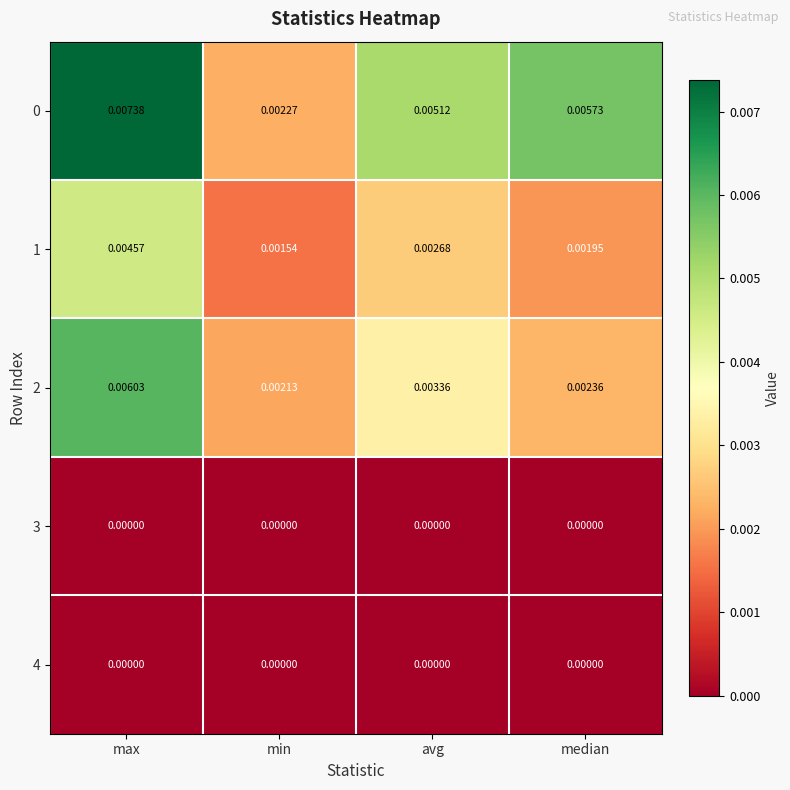

At which category does the chart reach its peak across all series?

max